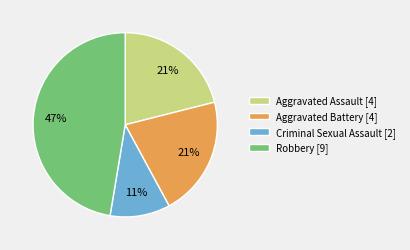

To the nearest percent, what is the difference between the Robbery [9] and Aggravated Battery [4] slice percentages?

26%